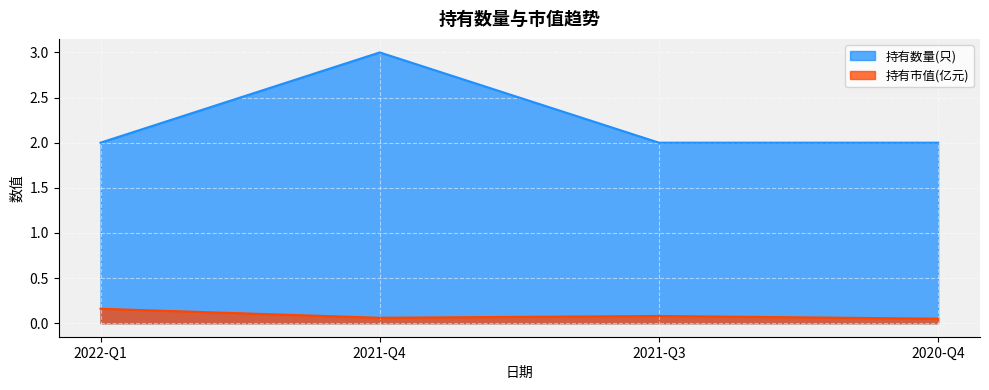

List the labels in order of 持有市值(亿元) value, largest first.

2022-Q1, 2021-Q3, 2021-Q4, 2020-Q4